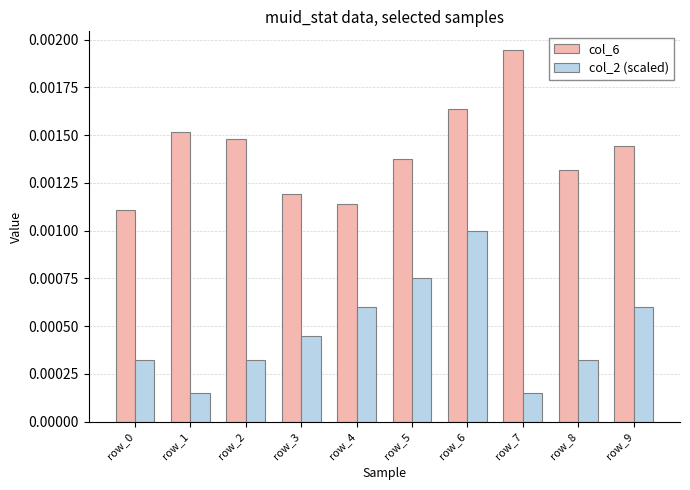

Between row_1 and row_6, which series saw the biggest shift?

col_2 (scaled)